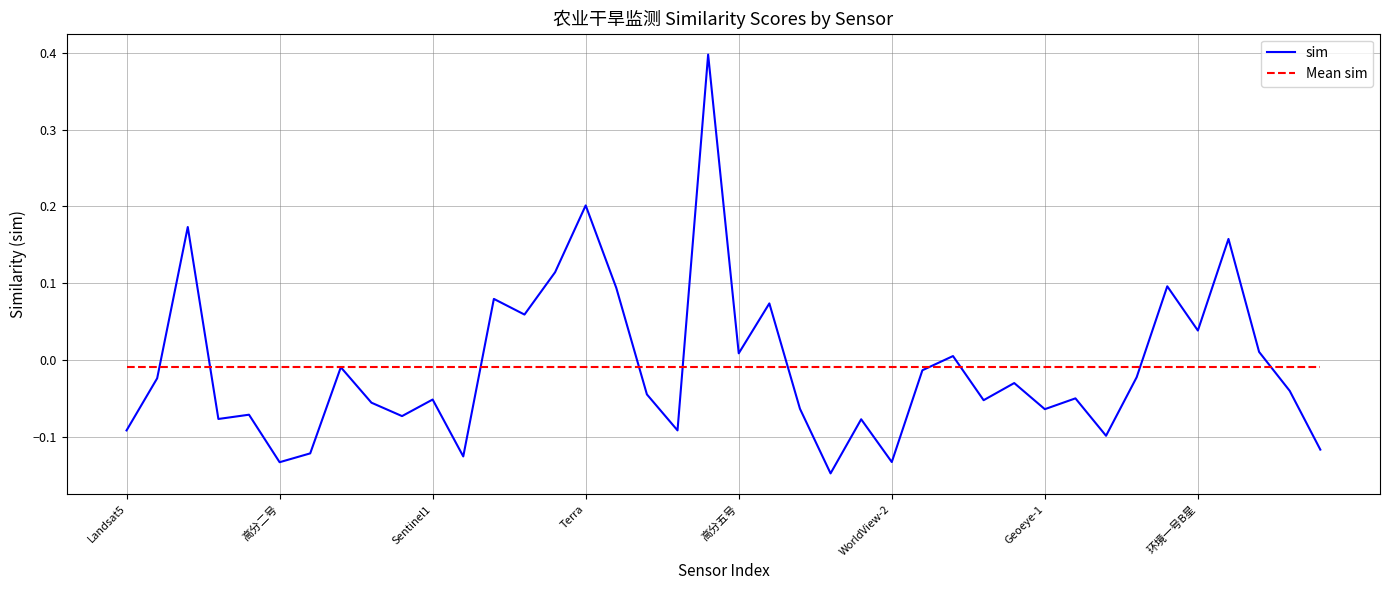

Which series has the largest range (max minus min)?

sim